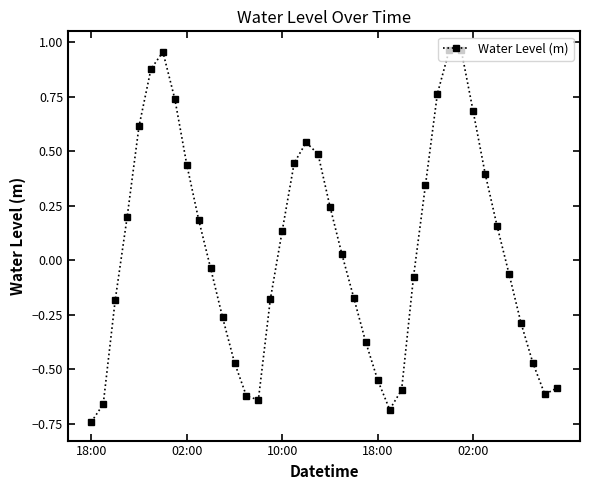

What is the difference between the second highest and second lowest values?

1.6